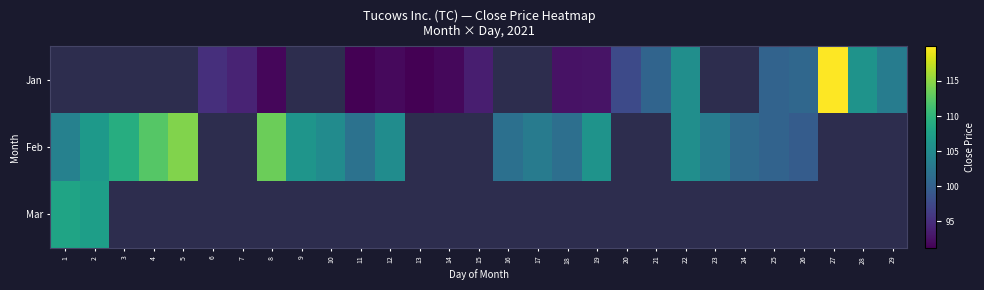

At which category does the chart reach its minimum across all series?

13